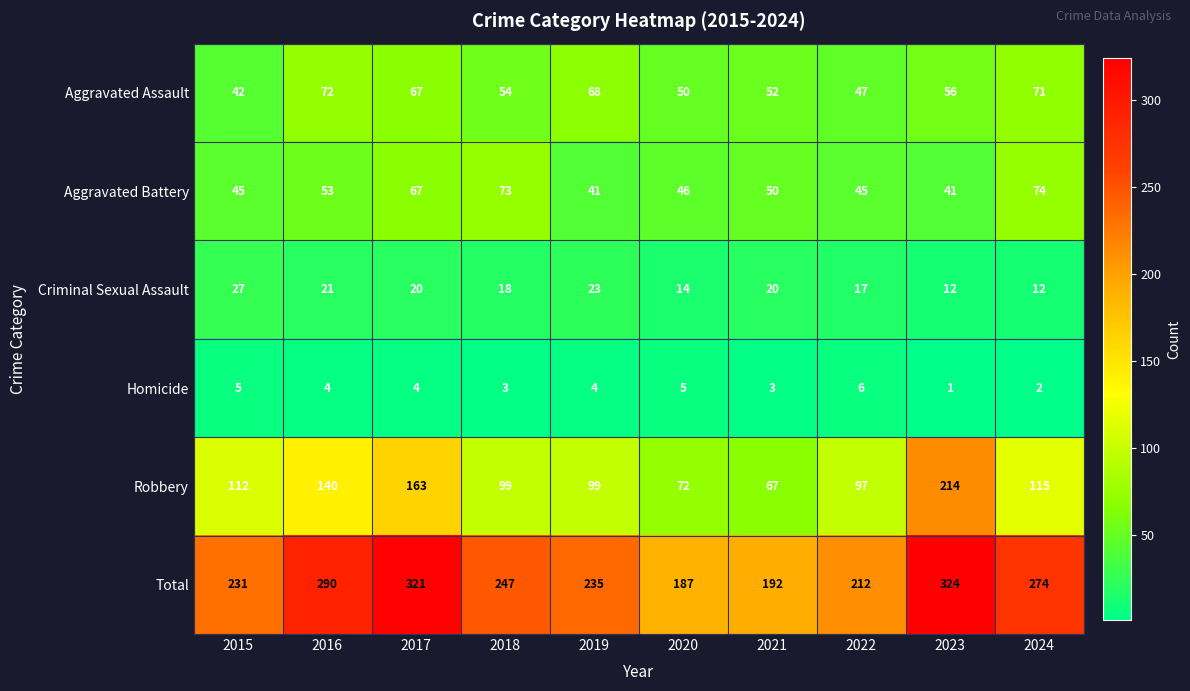

List the series in order of their peak value, lowest first.

Homicide, Criminal Sexual Assault, Aggravated Assault, Aggravated Battery, Robbery, Total